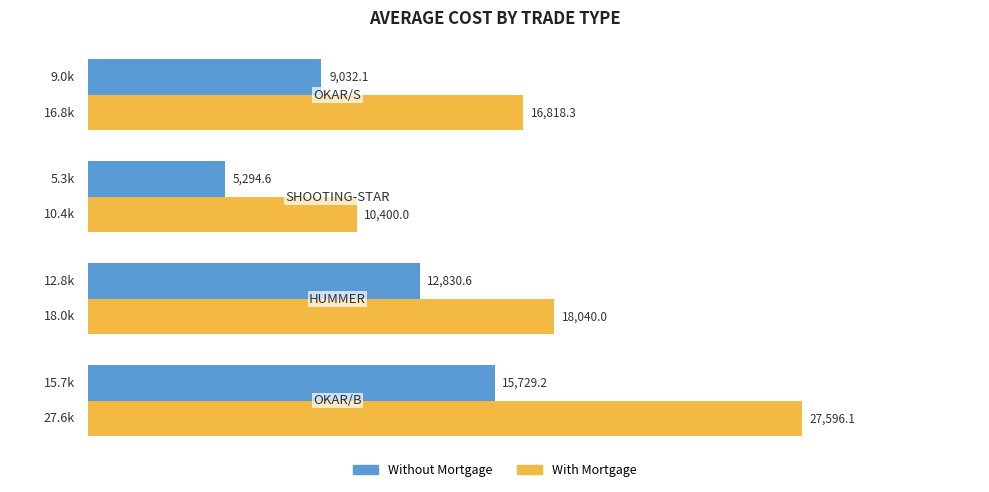

What are all the series names shown in the legend?

Without Mortgage, With Mortgage